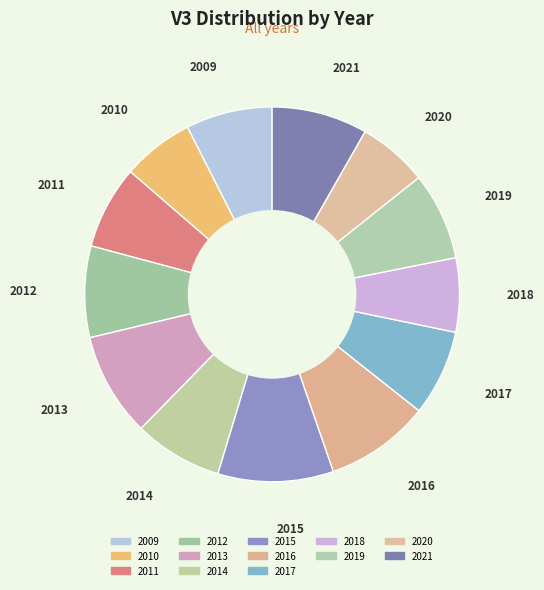

What is the largest slice in the pie chart?

2015